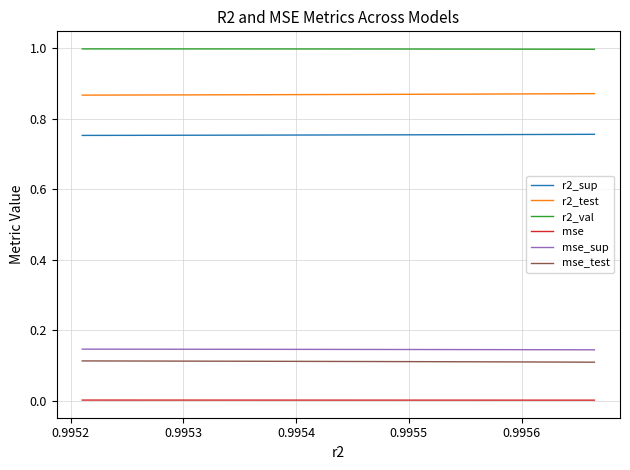

True or false: r2_val and r2_test intersect in this chart.

False